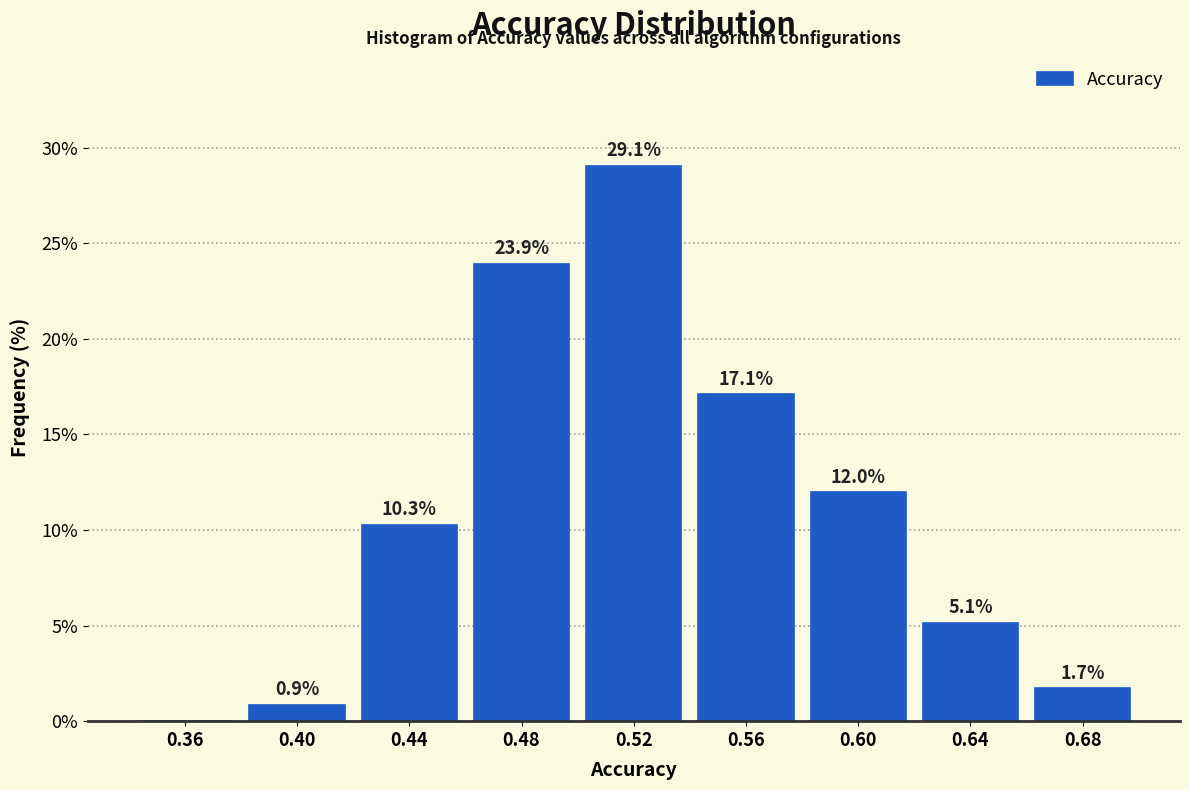

Reading right to left, transcribe all the data shown in this chart.

0.68=1.7	0.64=5.1	0.60=12.0	0.56=17.1	0.52=29.1	0.48=23.9	0.44=10.3	0.40=0.9	0.36=0.0